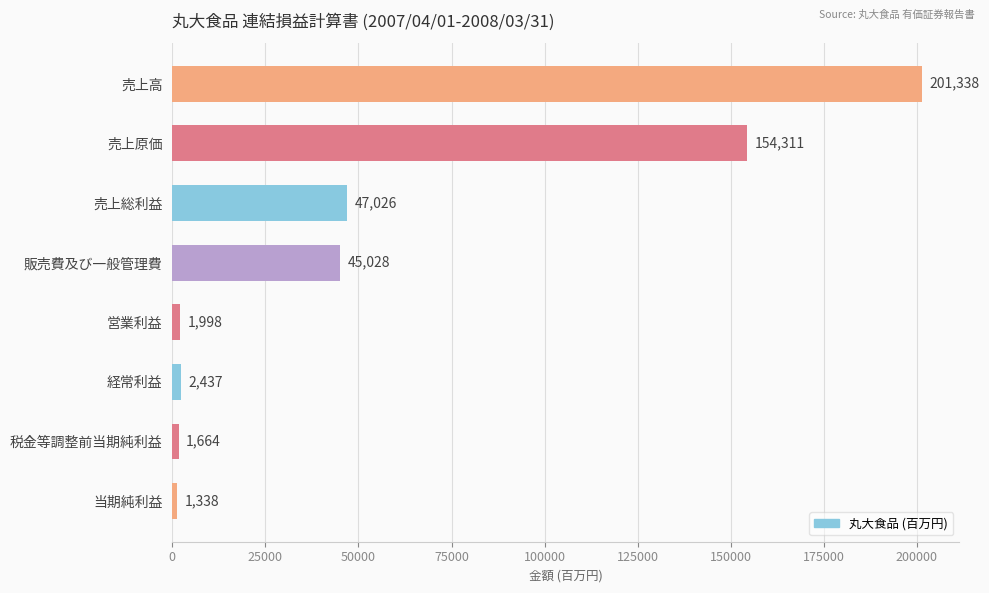

Is it true that the value at 売上原価 is 154311?

True